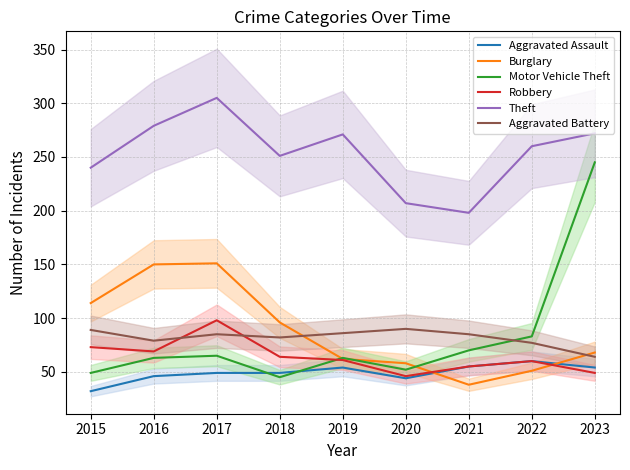

What is the maximum value for Aggravated Battery?

90